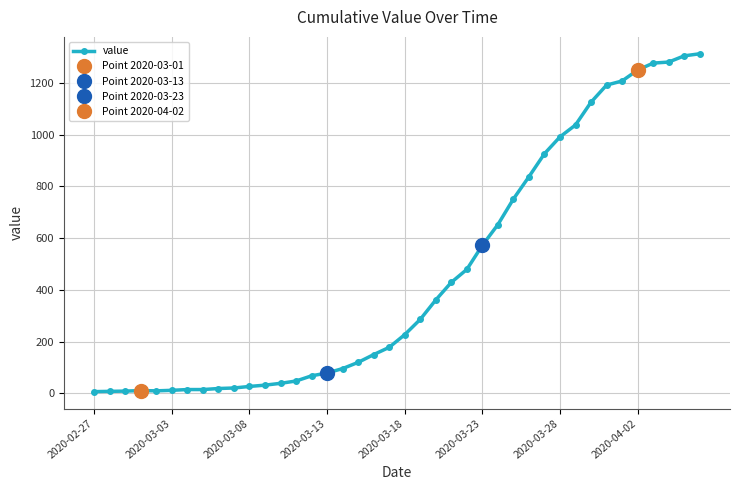

How many data points does each series have?

40